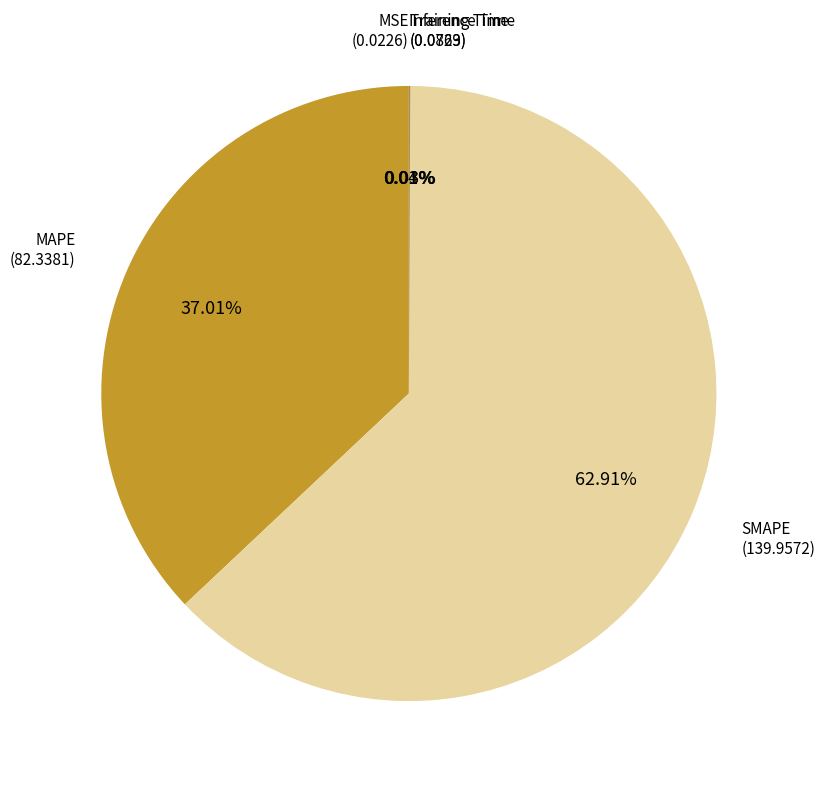

Count the number of slices in the pie.

5